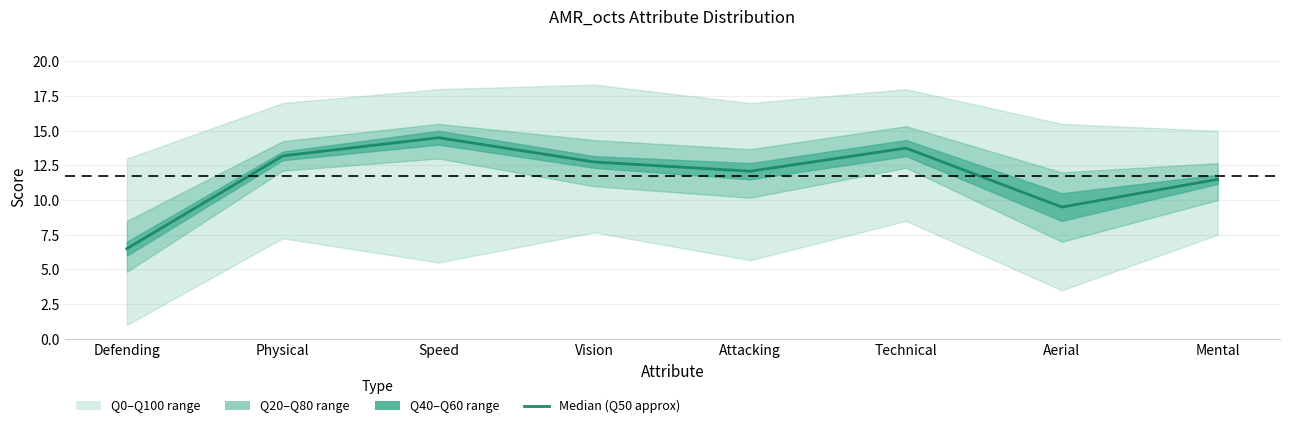

True or false: the data shows 17.2 at Attacking.

False